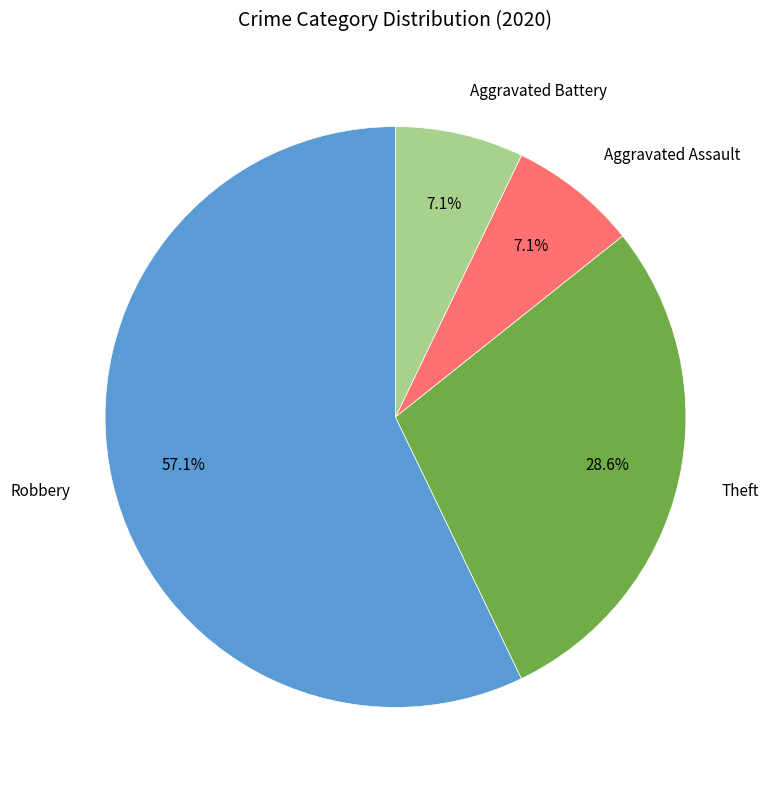

How many segments does this pie chart have?

4